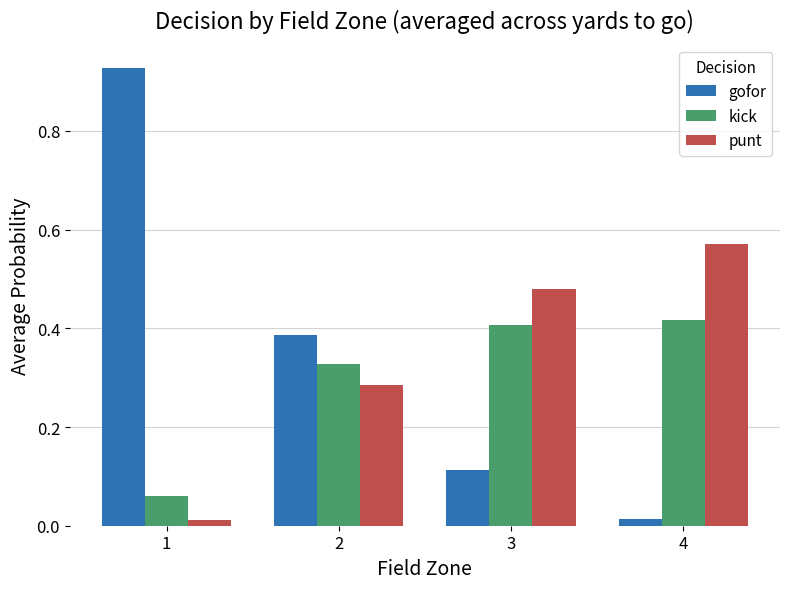

Is it true that gofor equals 0.0 at 3?

False